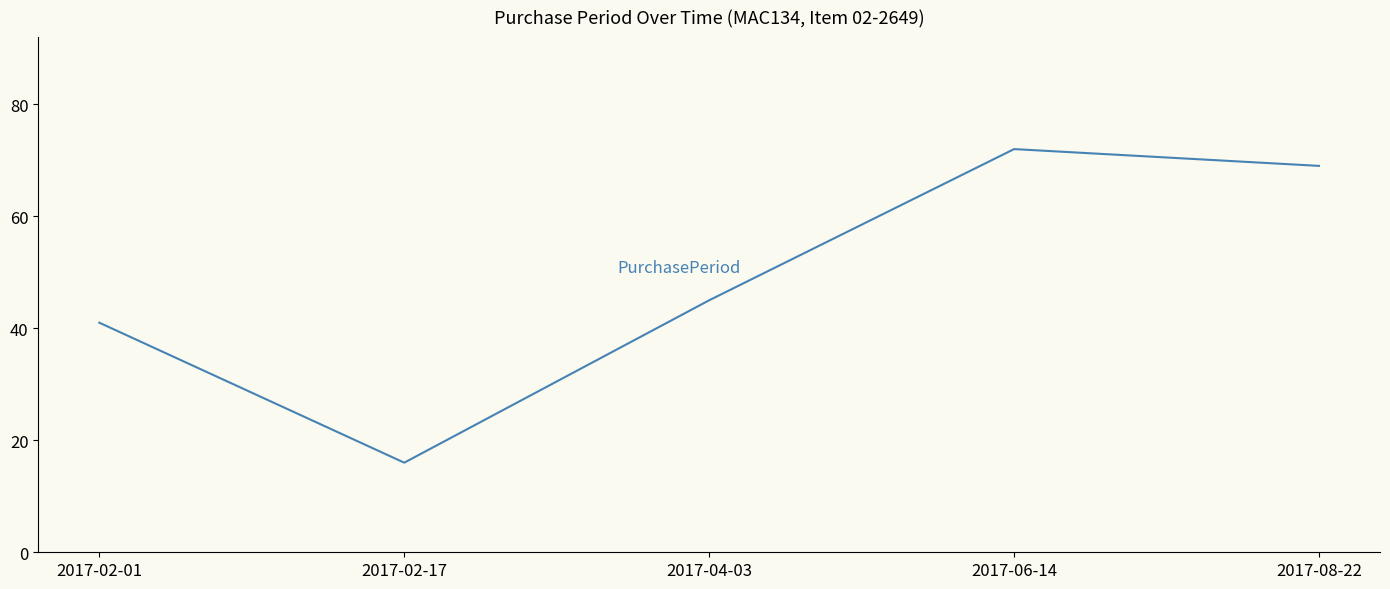

The chart shows a value of 67 at 2017-02-01. True or false?

False